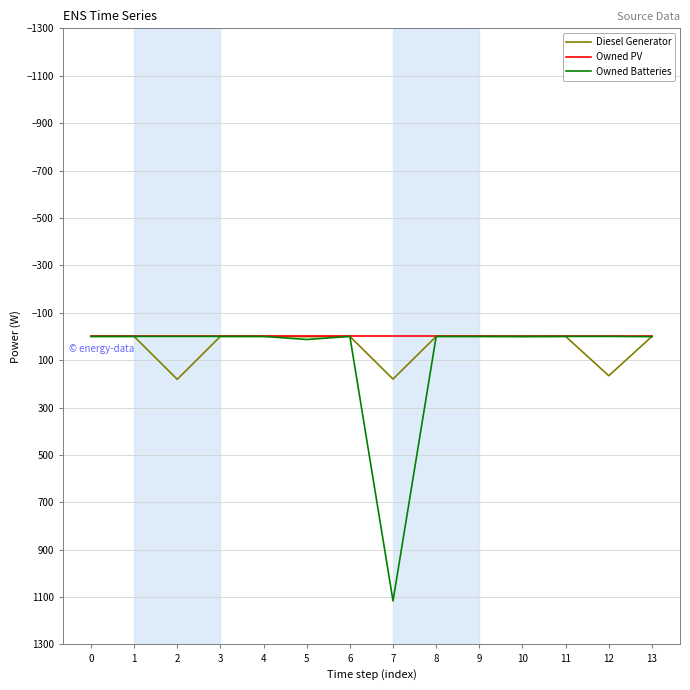

Rank the series by their average value, from lowest to highest.

Owned PV, Diesel Generator, Owned Batteries